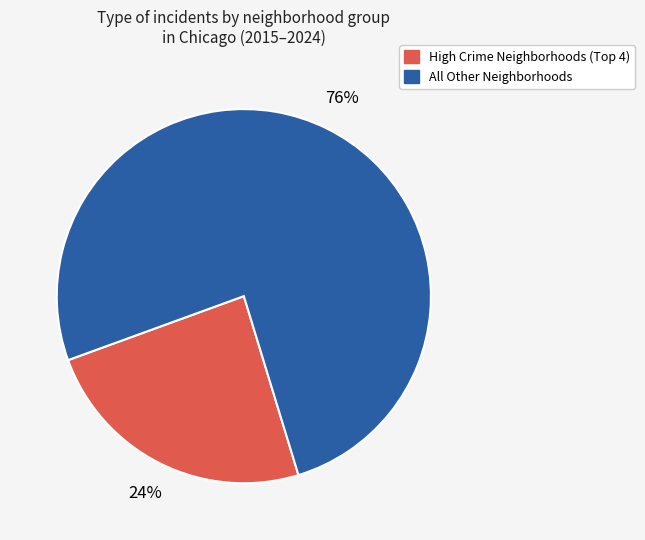

Is there a majority slice in this chart?

Yes